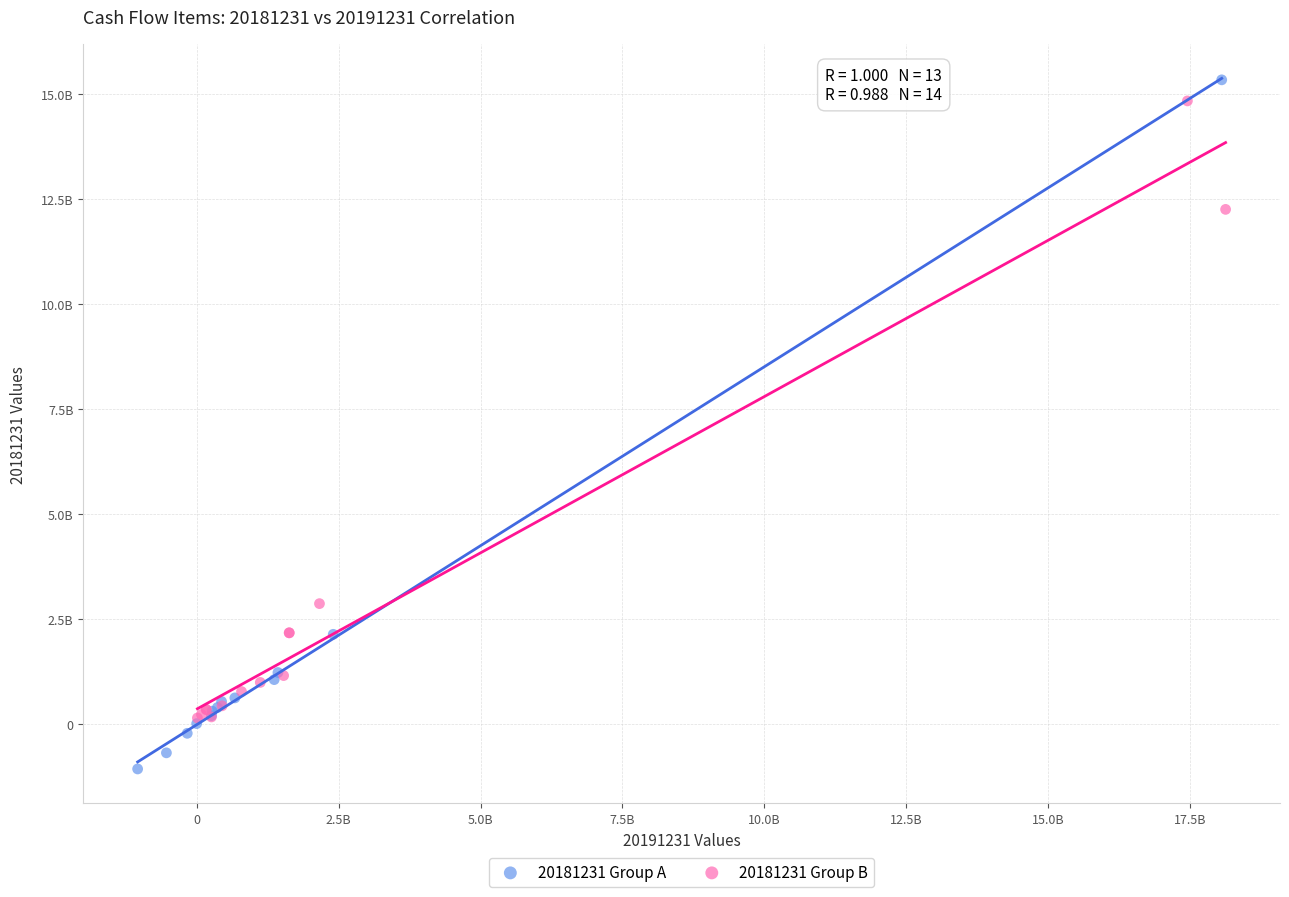

What are all the series names shown in the legend?

20181231 Group A, 20181231 Group B